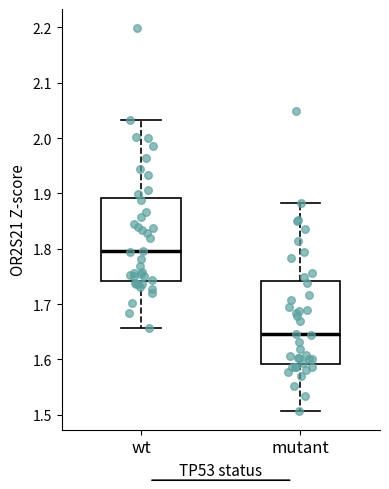

Reading left to right, read every box against the y-axis: the position of its median line, the range the box covers, and the ends of its whiskers. The values are not printed on the chart, so give them approximately, as read against the axis.

wt: median 1.80, box 1.74 to 1.89, whiskers 1.66 to 2.03
mutant: median 1.65, box 1.59 to 1.74, whiskers 1.51 to 1.88